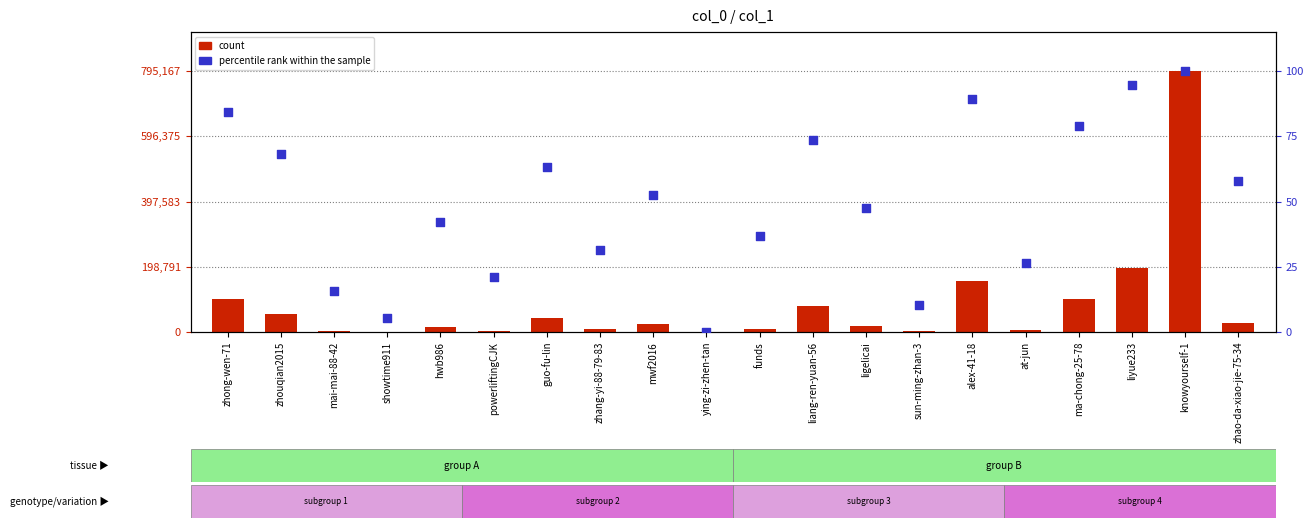

What are all the series names shown in the legend?

count, percentile rank within the sample